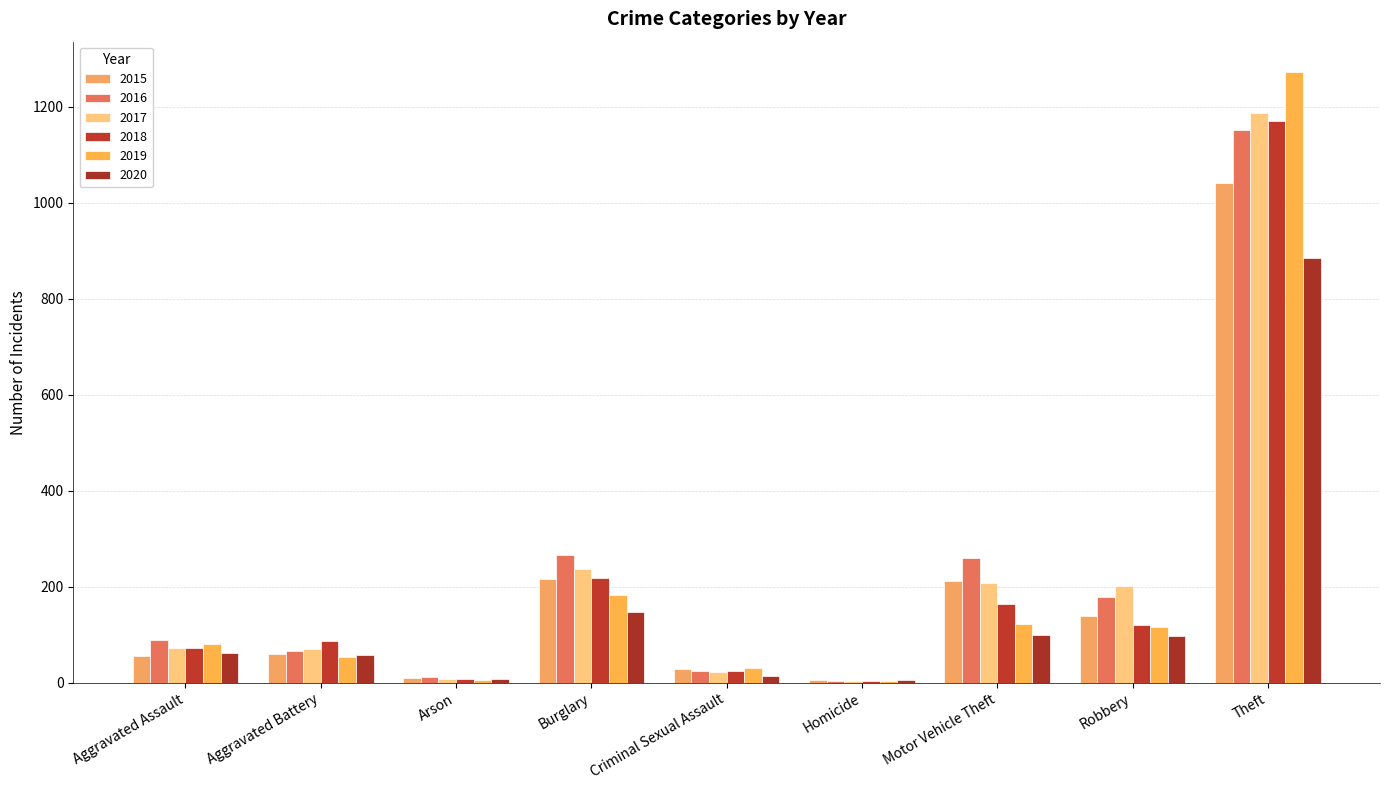

Which series has the widest spread of values?

2019